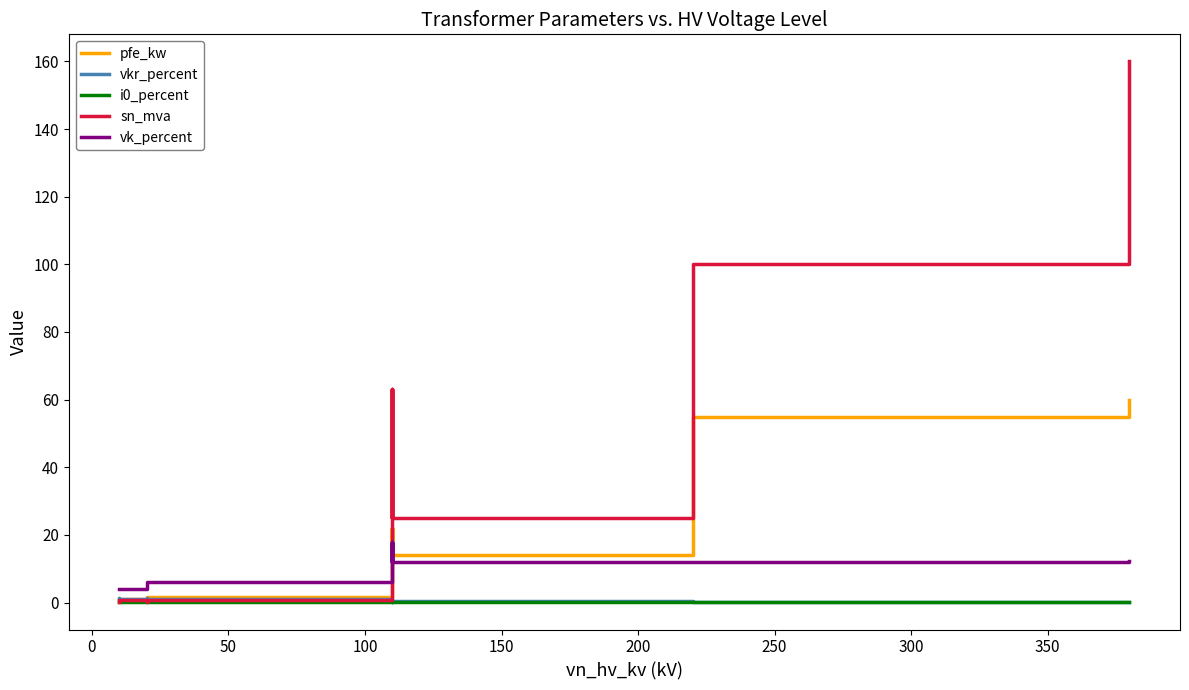

What is the maximum value shown in the chart?

160.0